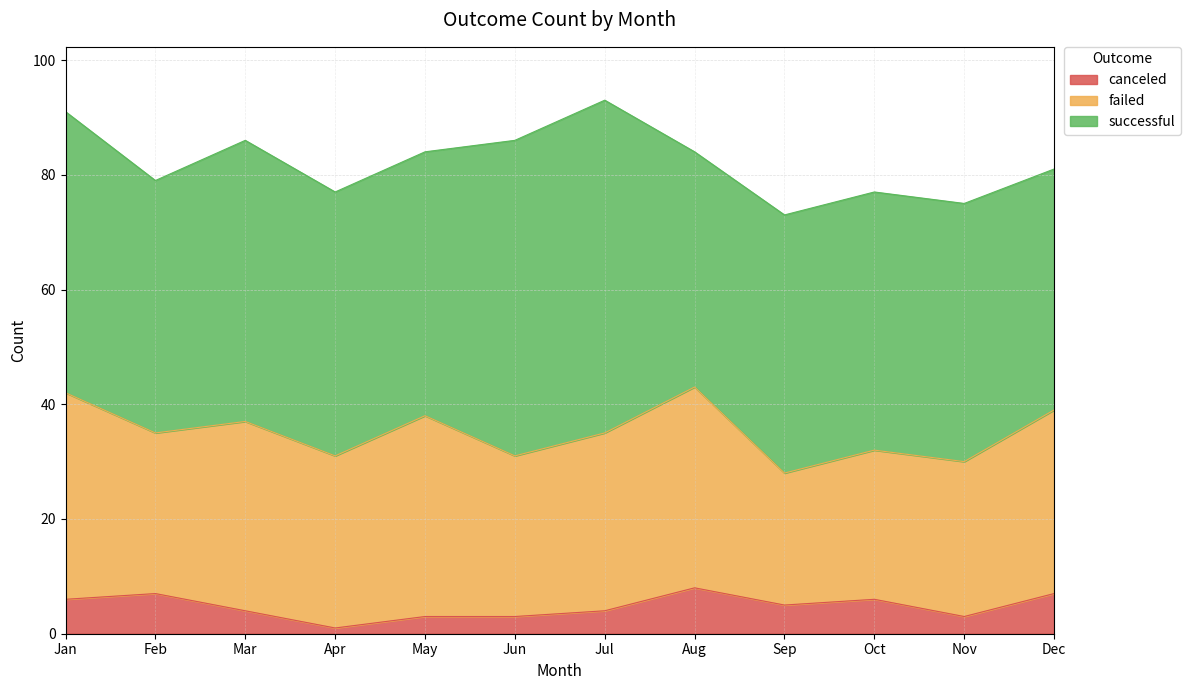

Is the value of canceled at Apr greater than the value of failed at Oct?

No